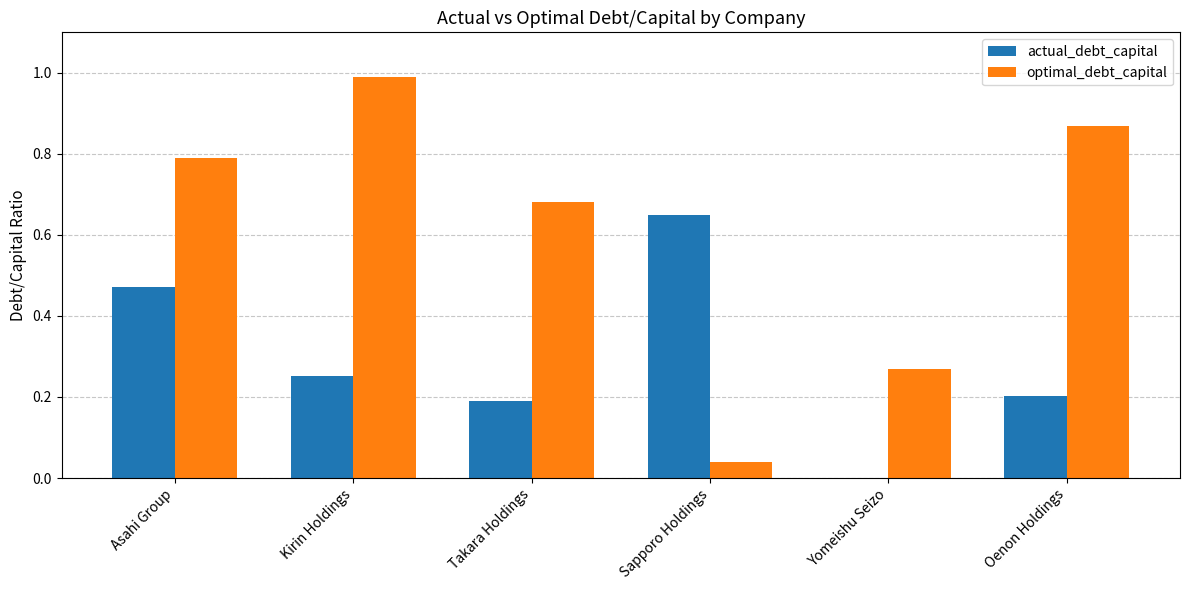

What is the sum of all optimal_debt_capital values?

3.6